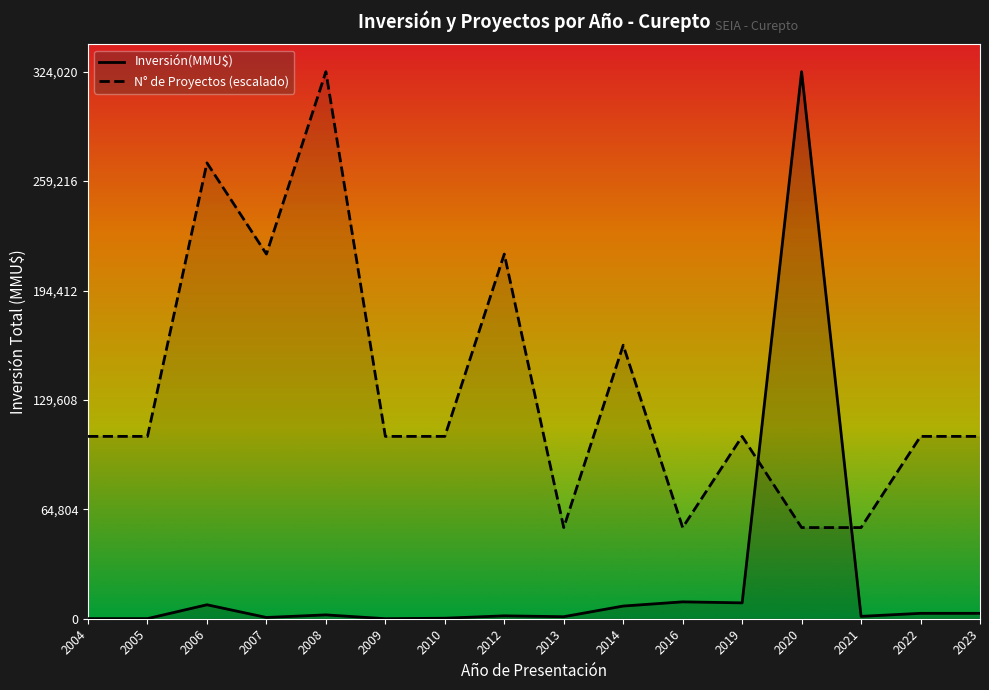

Where is the first local minimum for Inversión(MMU$)?

2007